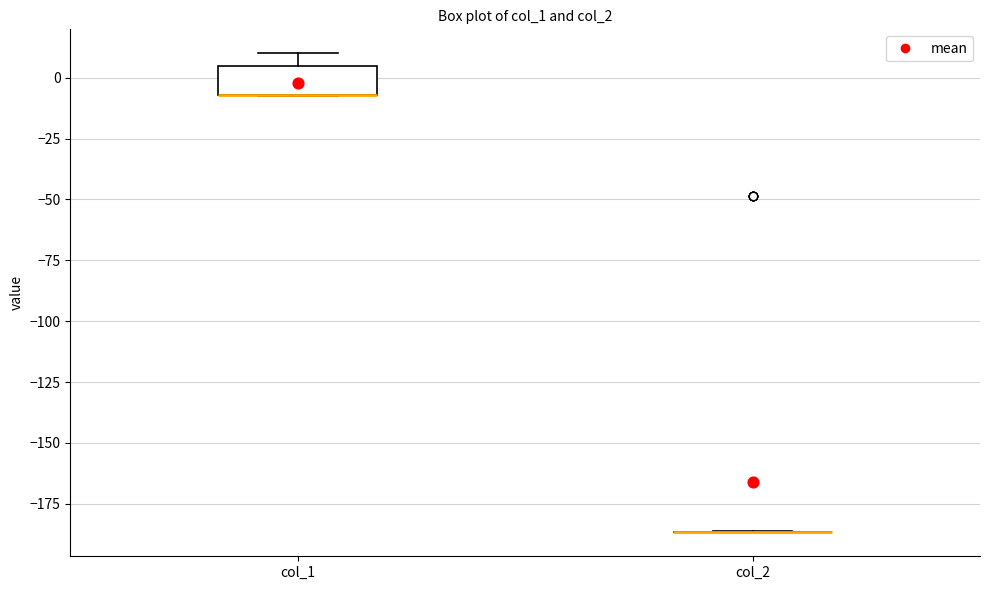

Reading left to right, transcribe this box plot: for each box, give where its median line is, the range the box spans, and where its two whiskers end, as read against the y-axis. The values are not printed on the chart, so give them approximately, as read against the axis.

col_1: median -5 (drawn on the box's lower edge), box -5 to 5, whiskers -10 to 10
col_2: box collapsed to a line at -185, whiskers -185 to -185